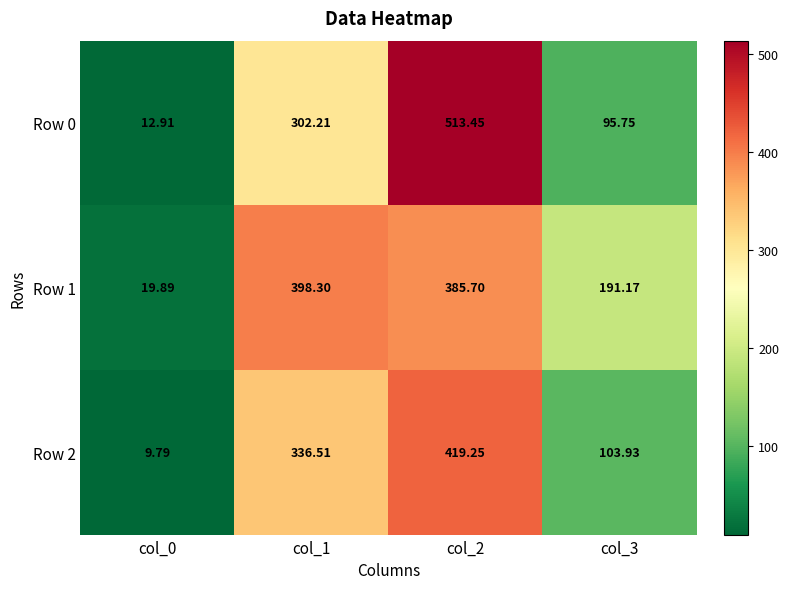

Which series changed the most between col_1 and col_2?

Row 0